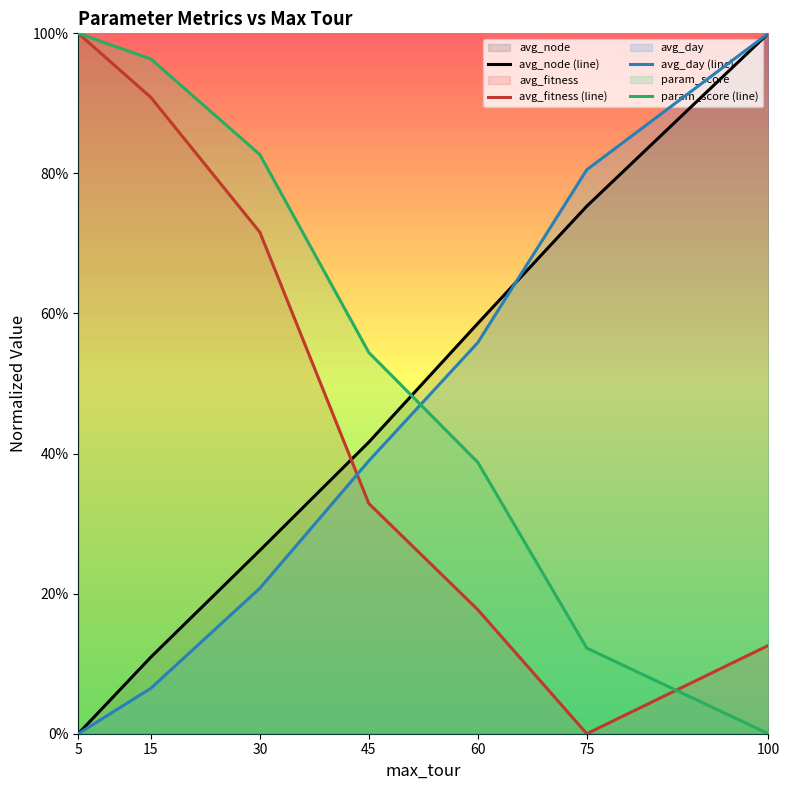

How many data points in param_score (line) are above 0?

6